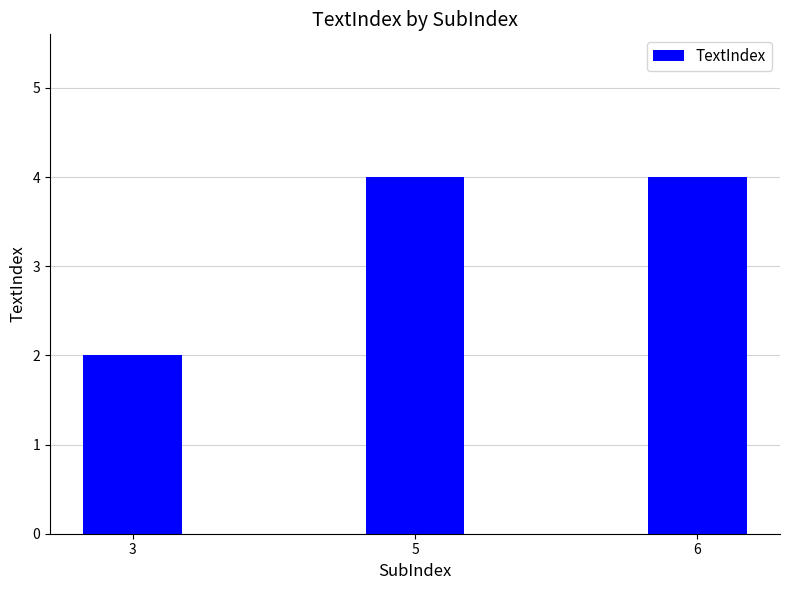

Reading right to left, list all the values displayed in this chart.

6=4	5=4	3=2